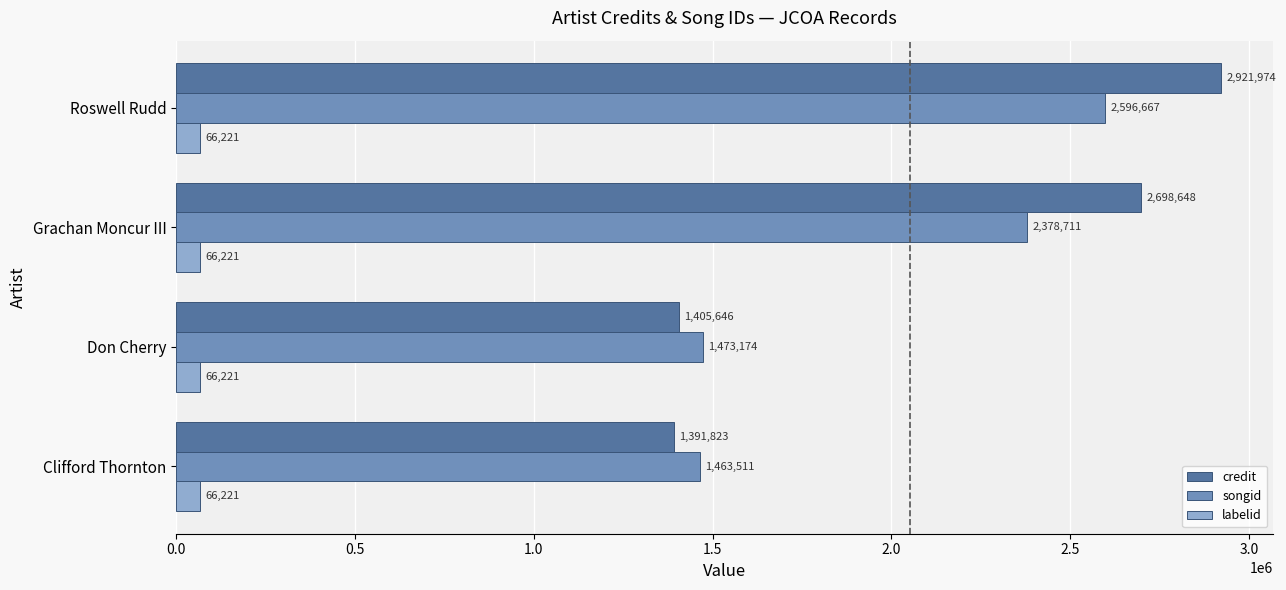

Rank the series at Don Cherry from lowest to highest value.

labelid, credit, songid